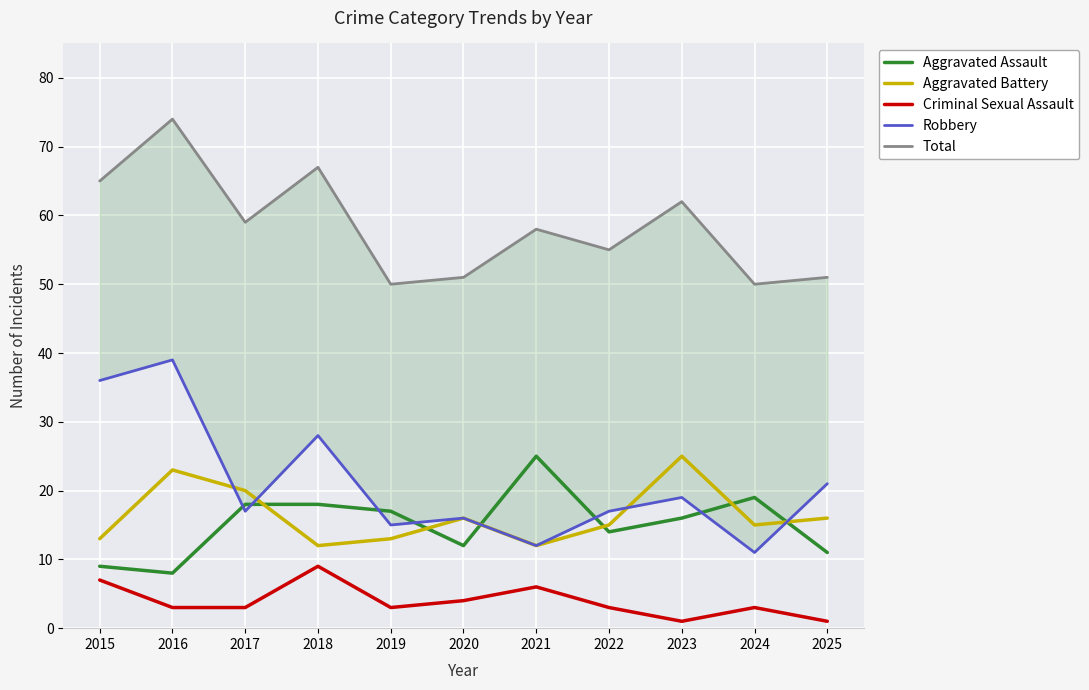

At which category is the sum across all series the highest?

2016